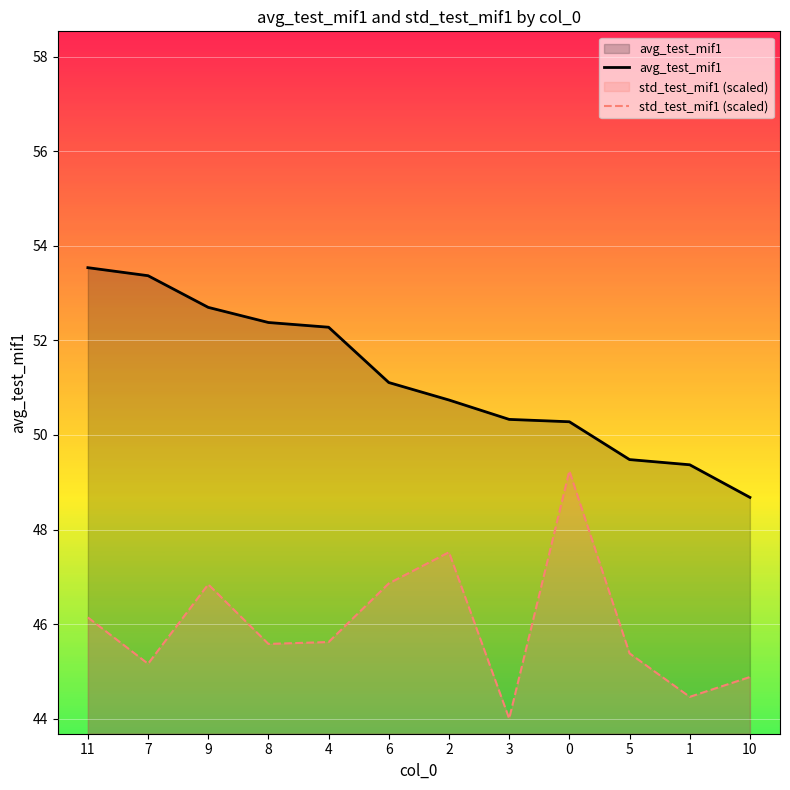

True or false: avg_test_mif1 has a value of 52.7 at 9.

True